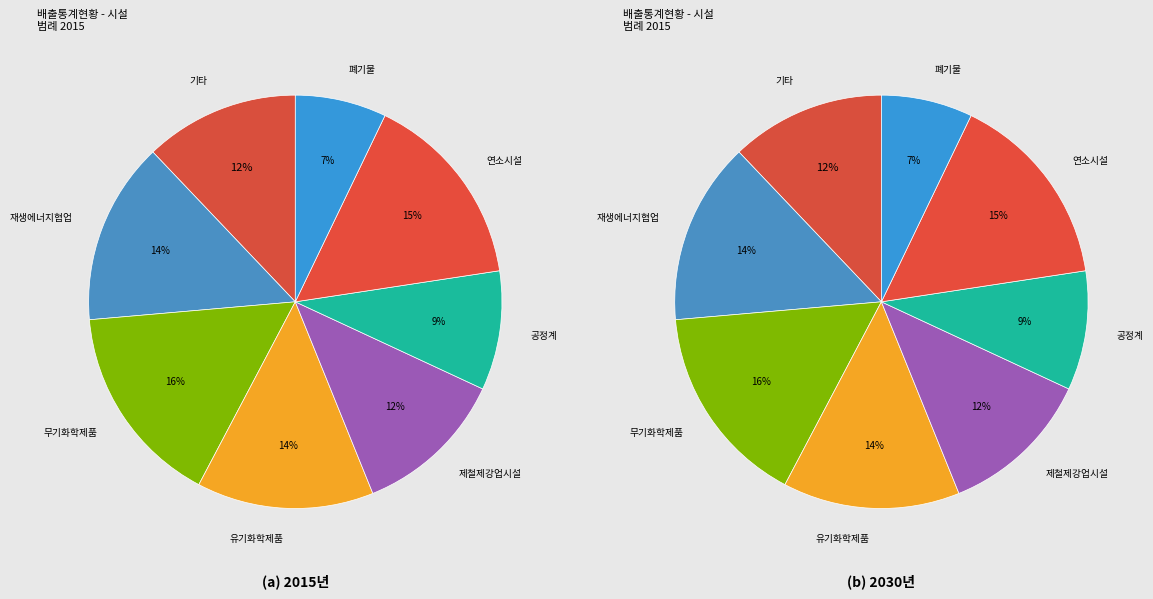

Is it true that 30 is 1% of the pie?

False